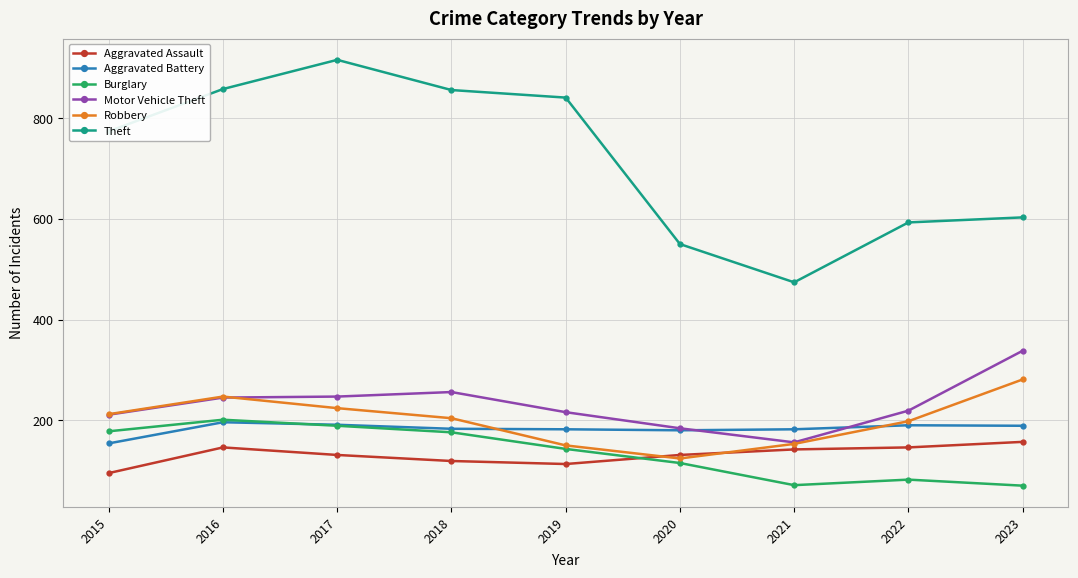

True or false: Theft has more than 2 interior local peaks.

False